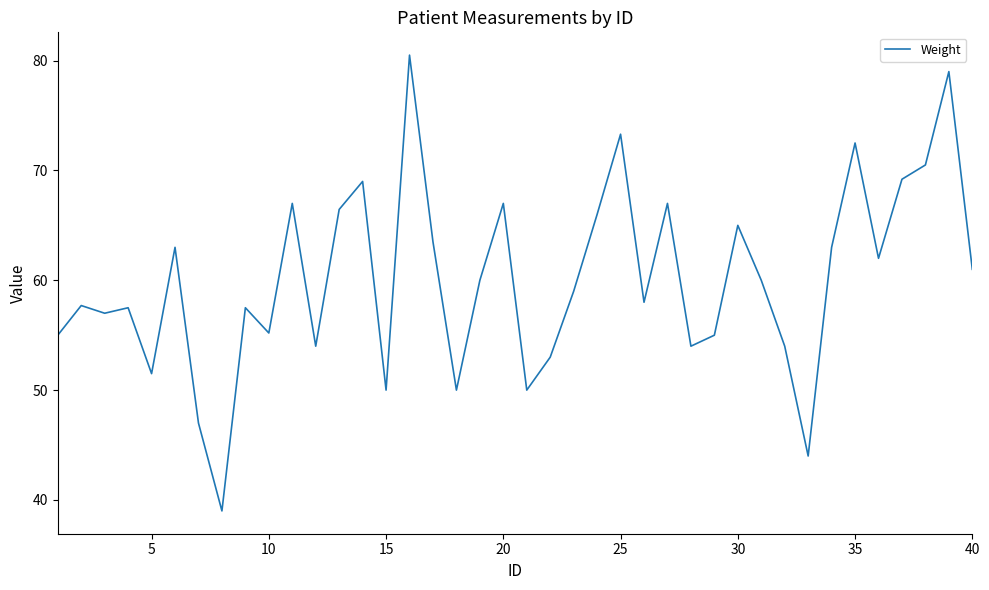

What is the minimum value shown in the chart?

39.0